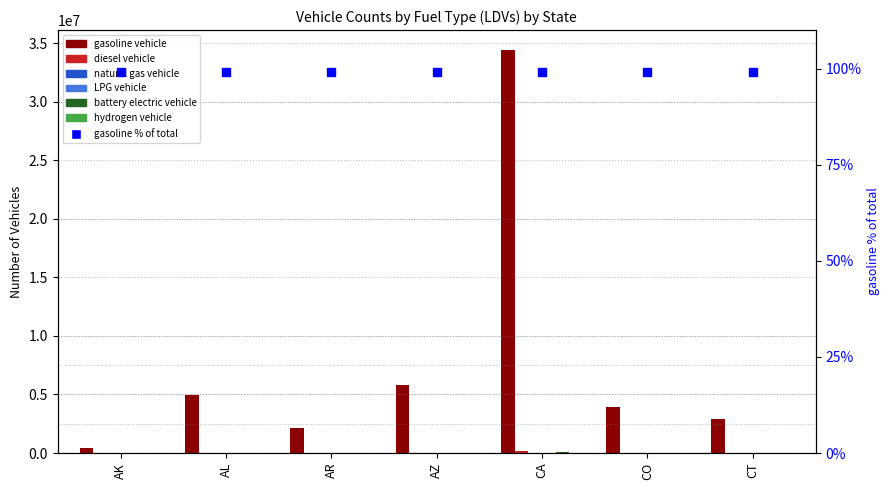

Is it true that battery electric vehicle equals 2250 at AK?

False